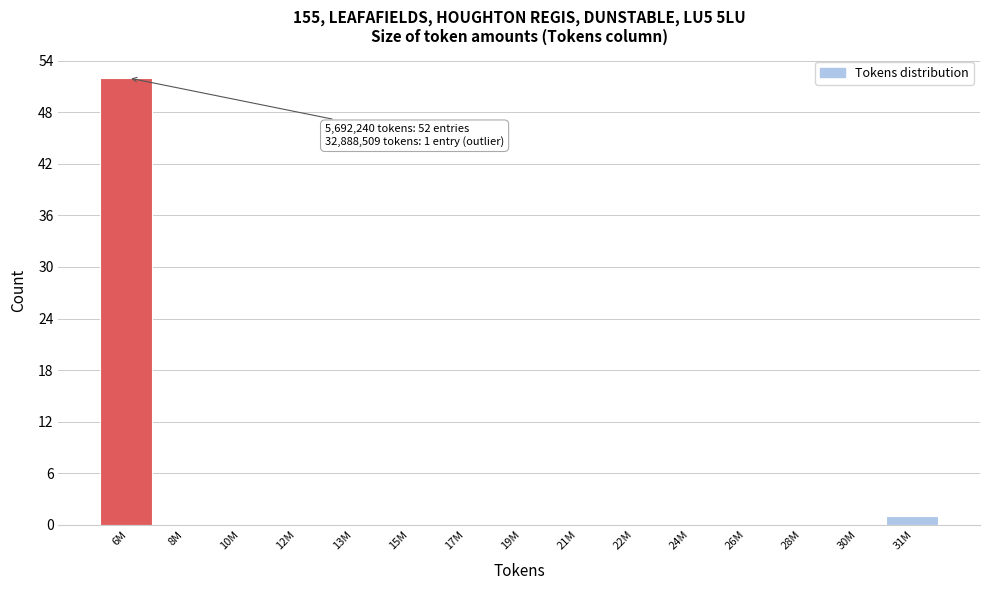

Reading left to right, what are all the values shown in this chart?

6M=52	8M=0	10M=0	12M=0	13M=0	15M=0	17M=0	19M=0	21M=0	22M=0	24M=0	26M=0	28M=0	30M=0	31M=1